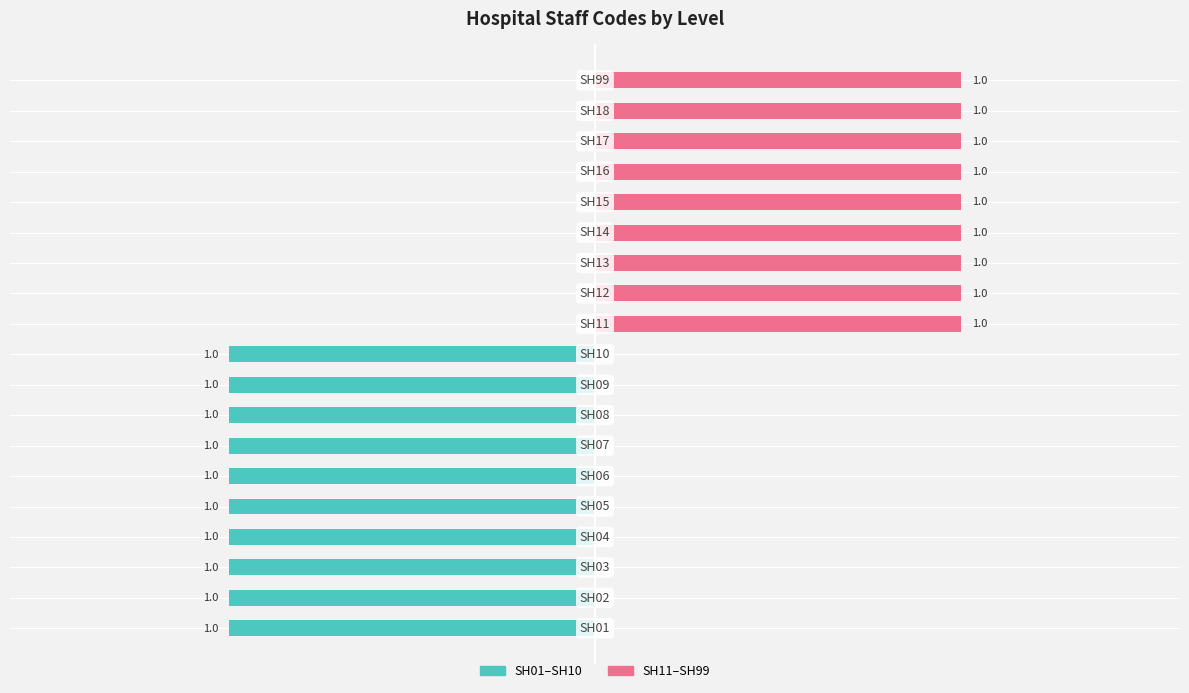

Is it true that Left side codes (SH01-SH10) equals 0 at −2.0?

False